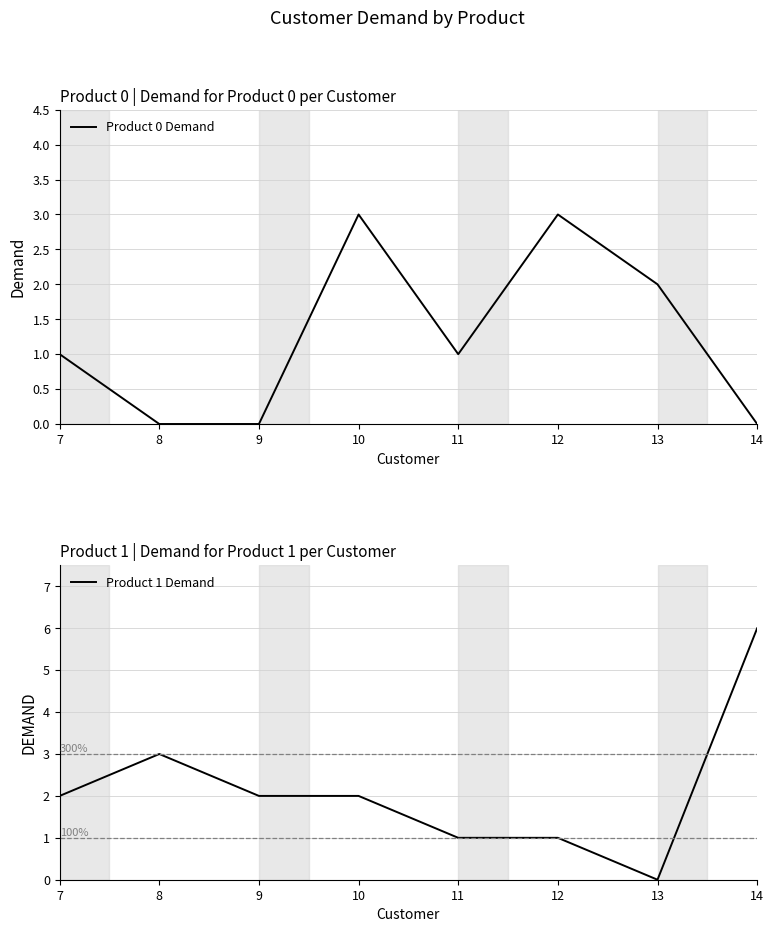

Where is Product 1 Demand nearest to the value 3?

8